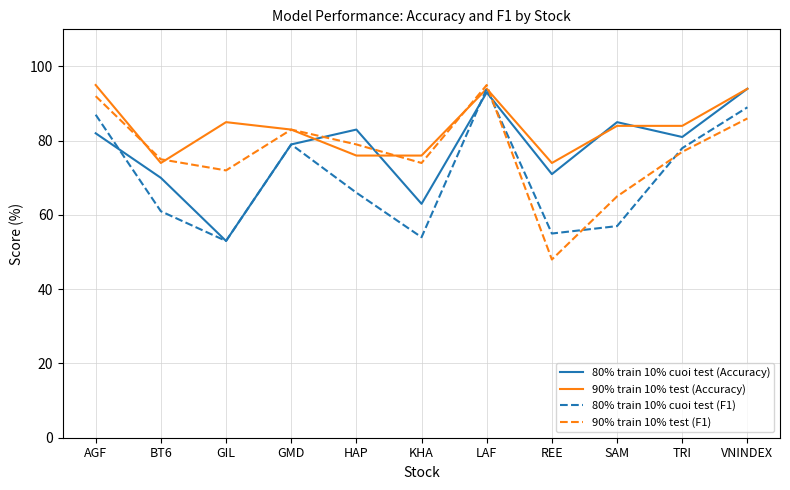

How many distinct data groups are displayed?

4